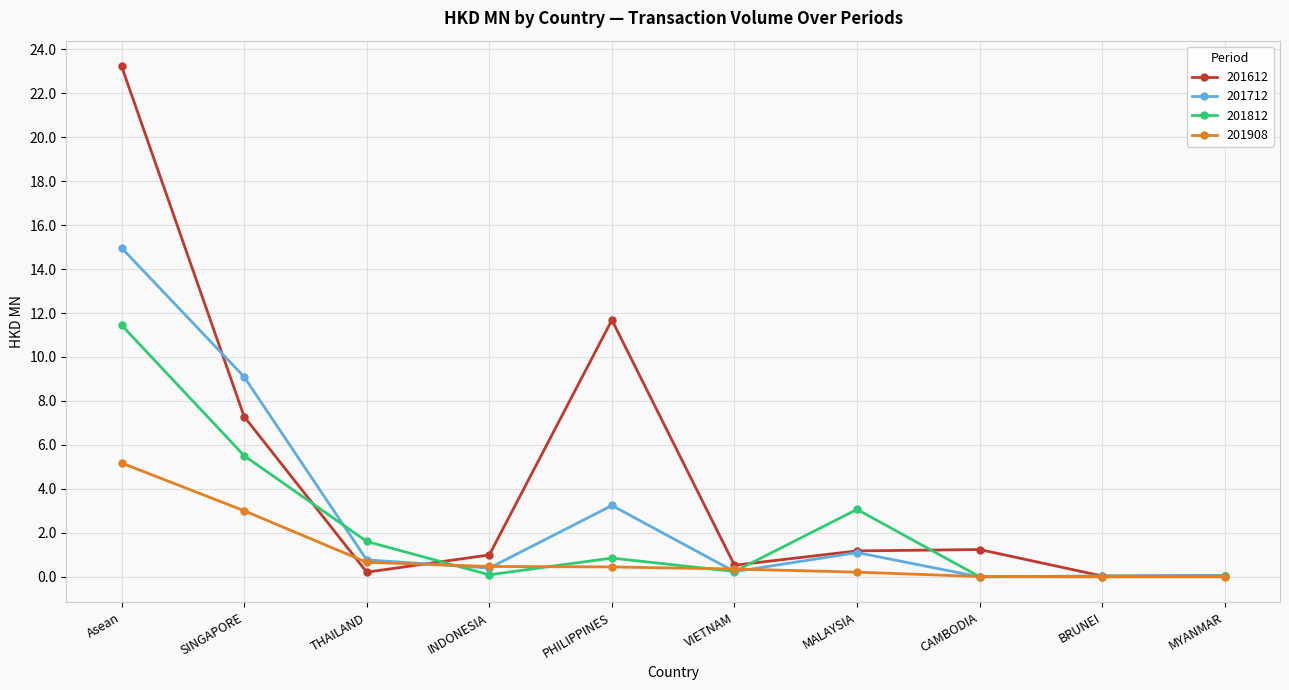

Where is the first local maximum for 201612?

PHILIPPINES